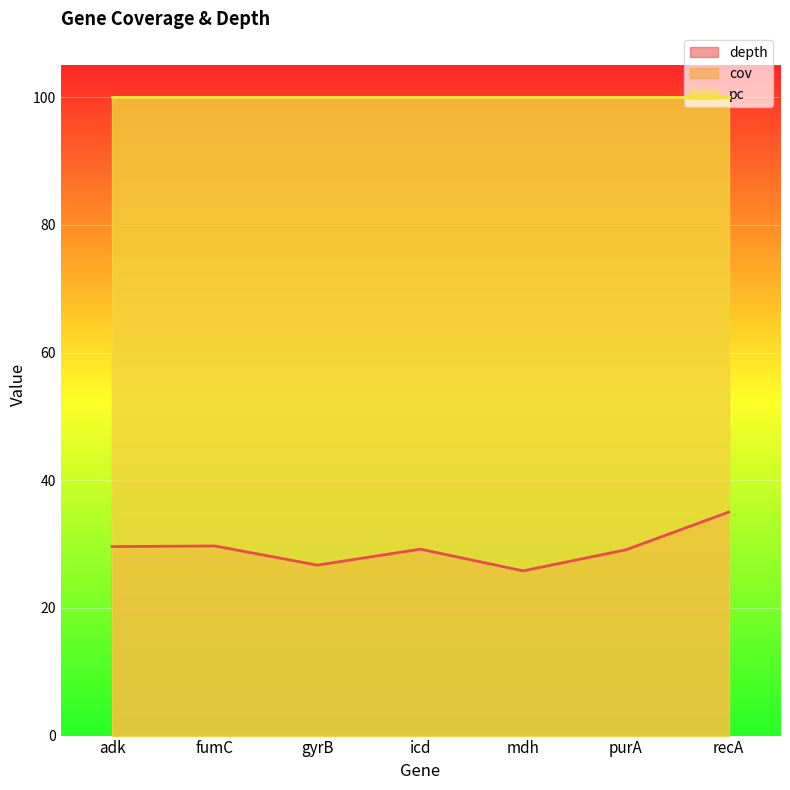

List the labels in order of cov value, smallest first.

adk, fumC, gyrB, icd, mdh, purA, recA